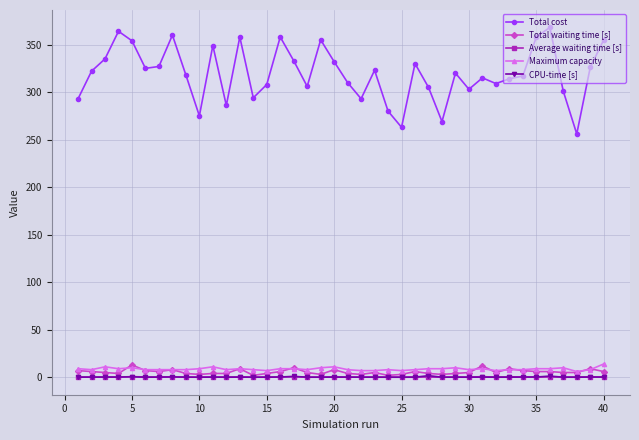

Which series has the largest total across all categories?

Total cost